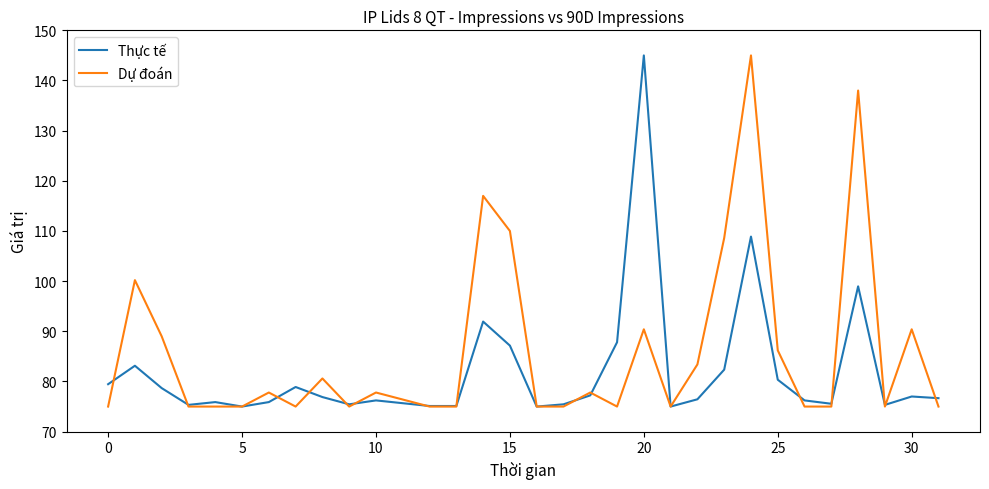

What is the average value of the Dự đoán series?

85.9